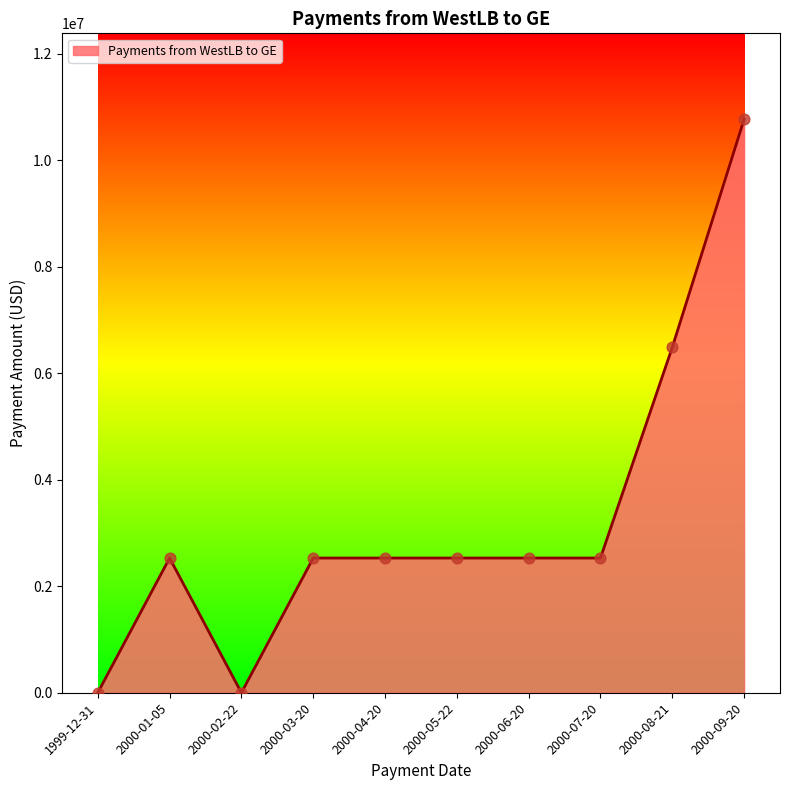

What is the change in value from 2000-03-20 to 2000-09-20?

+8236944.2